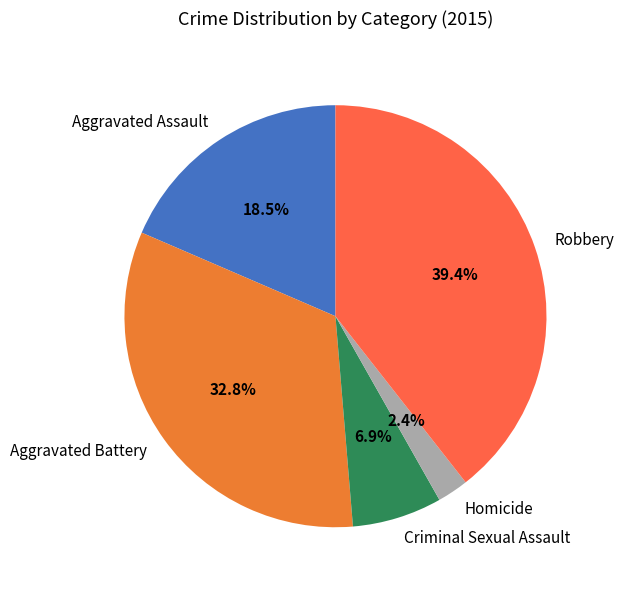

Is the sum of Aggravated Assault and Aggravated Battery greater than half?

Yes